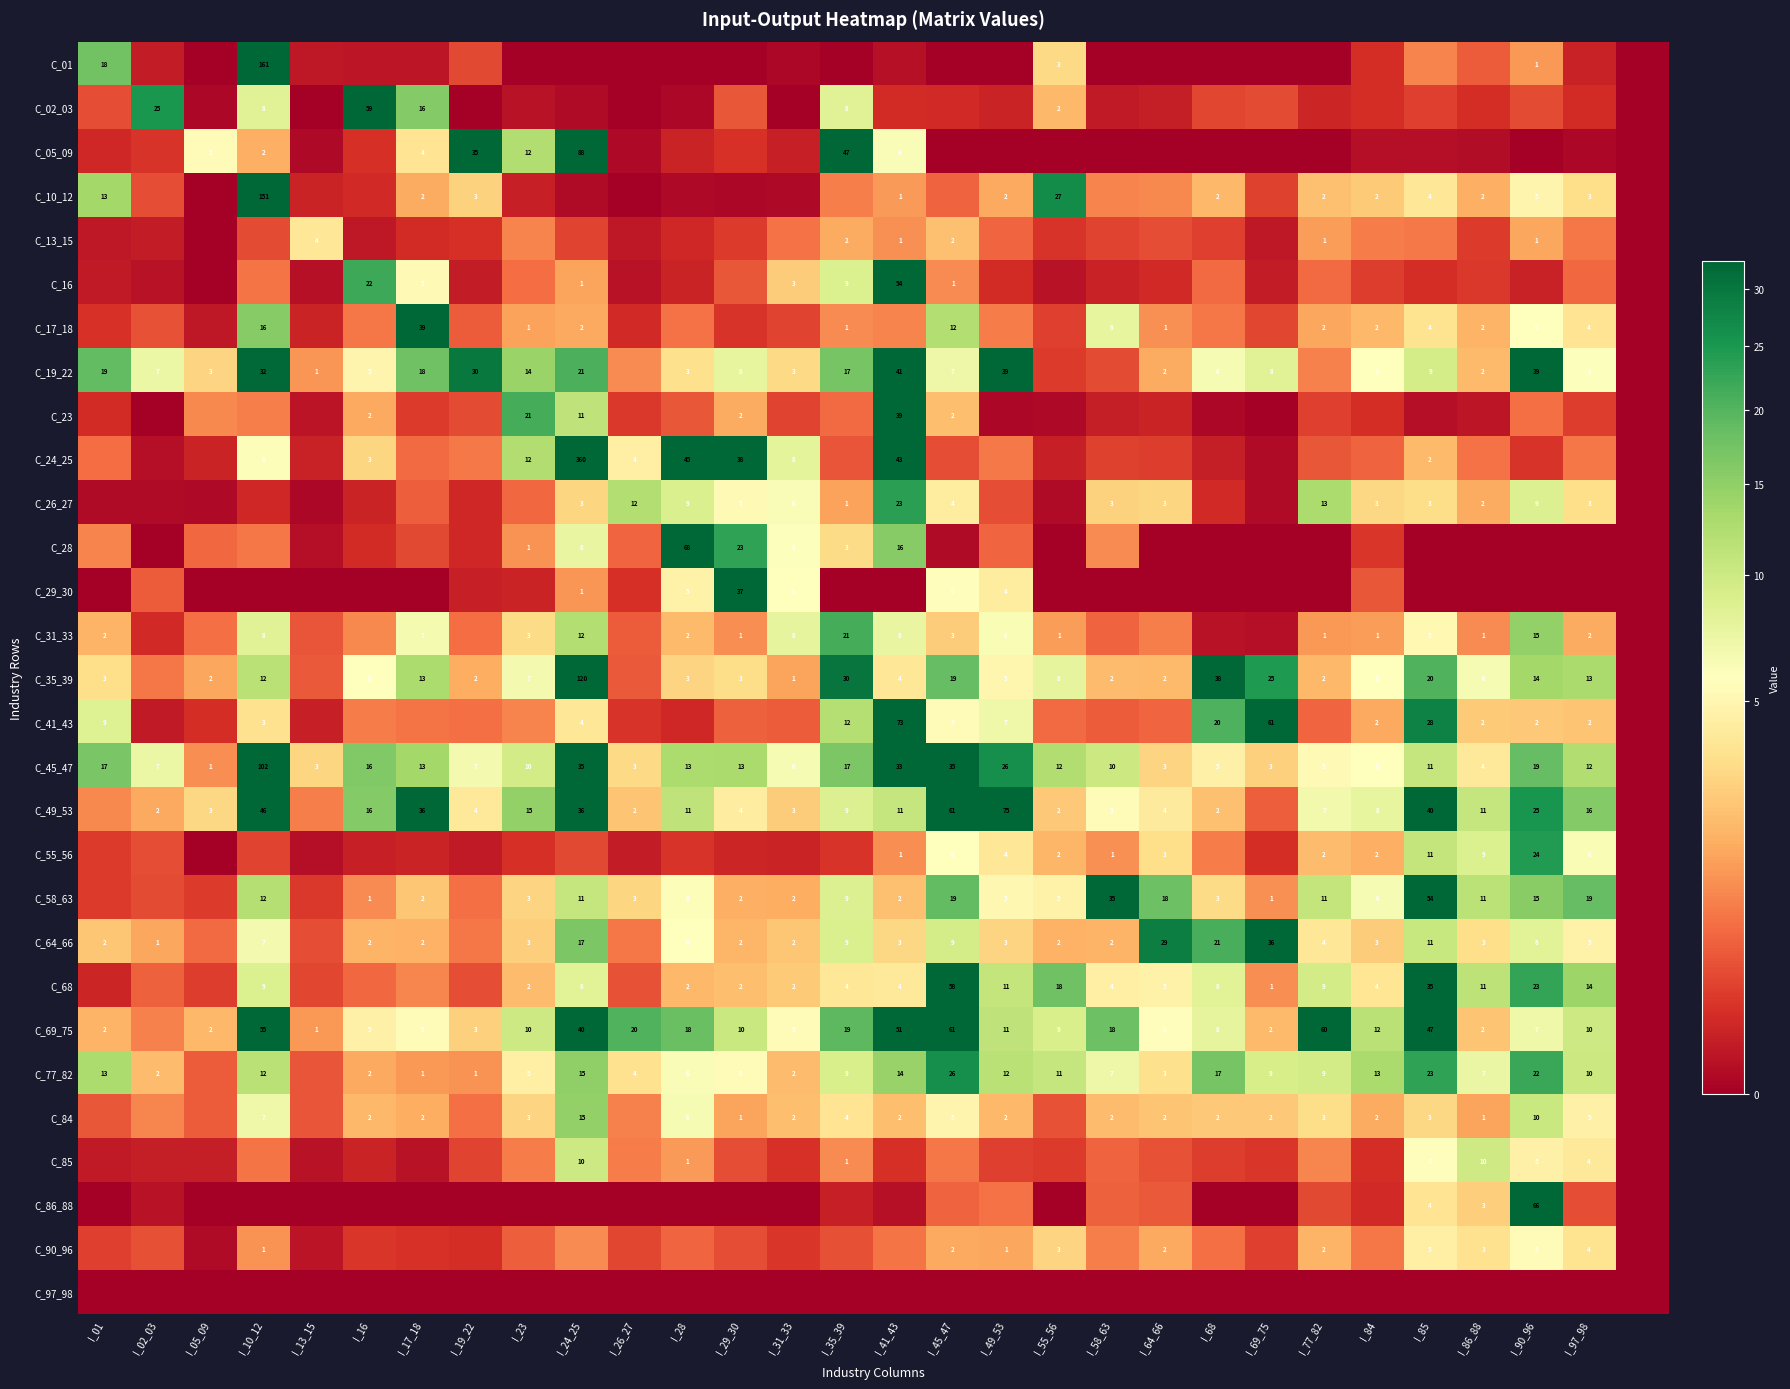

What is the maximum value shown in the chart?

360.2